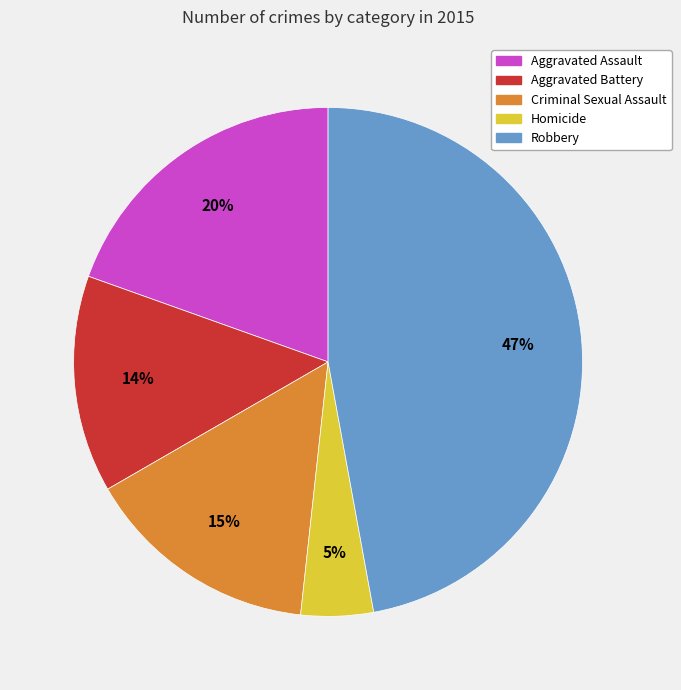

What is the largest slice in the pie chart?

Robbery